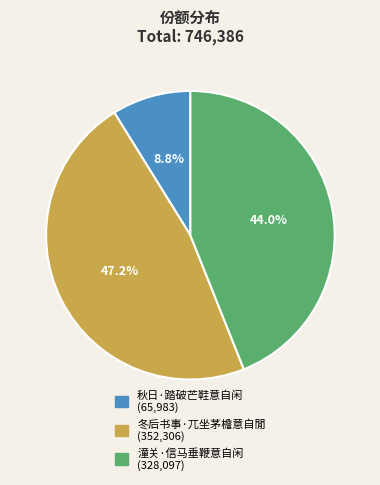

To the nearest percent, what is the difference between the largest and smallest slice percentages?

38%